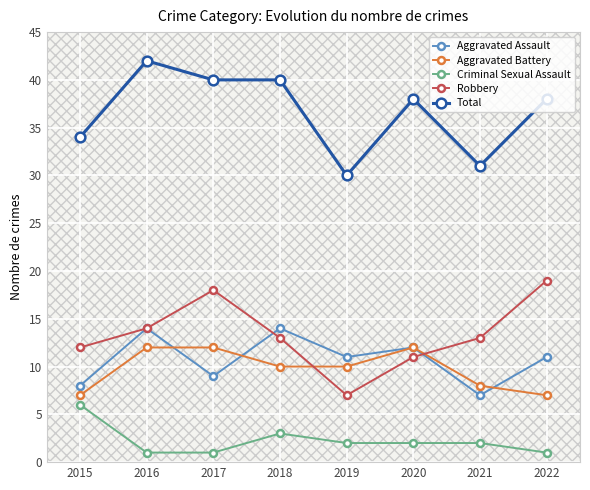

What are all the series names shown in the legend?

Aggravated Assault, Aggravated Battery, Criminal Sexual Assault, Robbery, Total